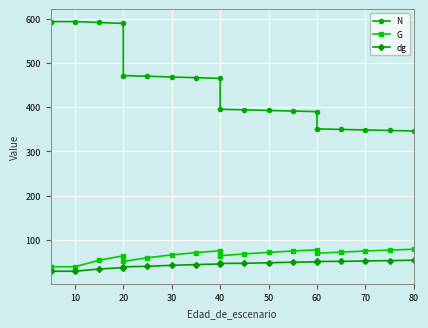

The value of G at 60 is 26.5. True or false?

False